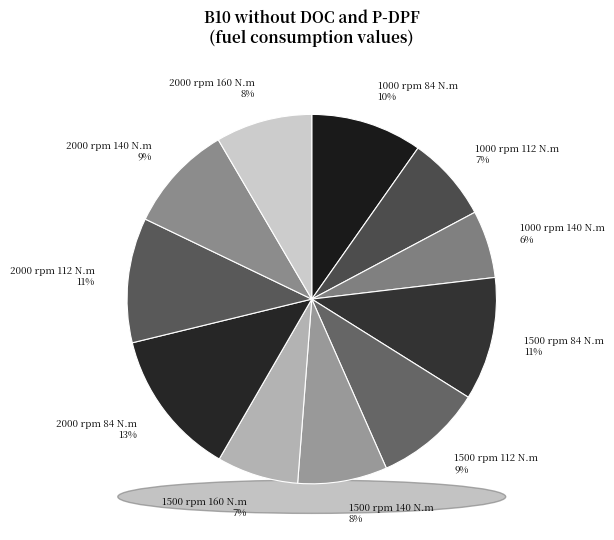

Does any single category account for the majority?

No